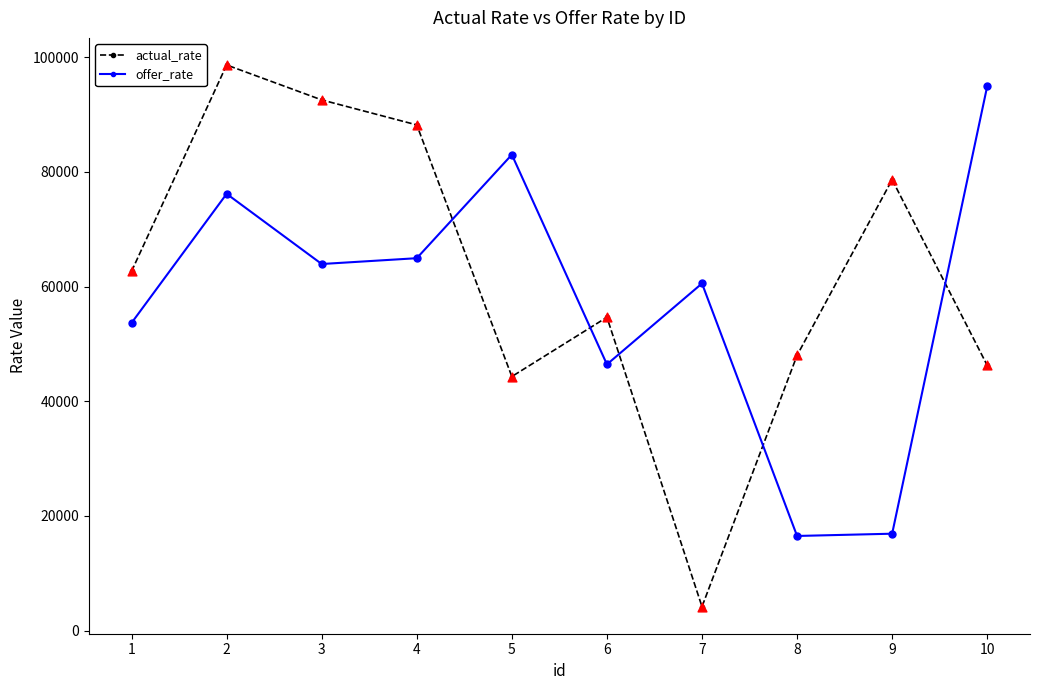

Which series has the largest range (max minus min)?

actual_rate